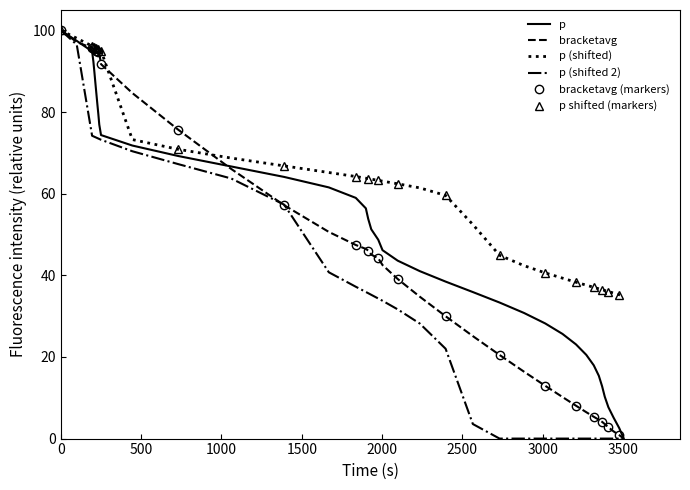

What is the label of the 34th point from the right?

3000